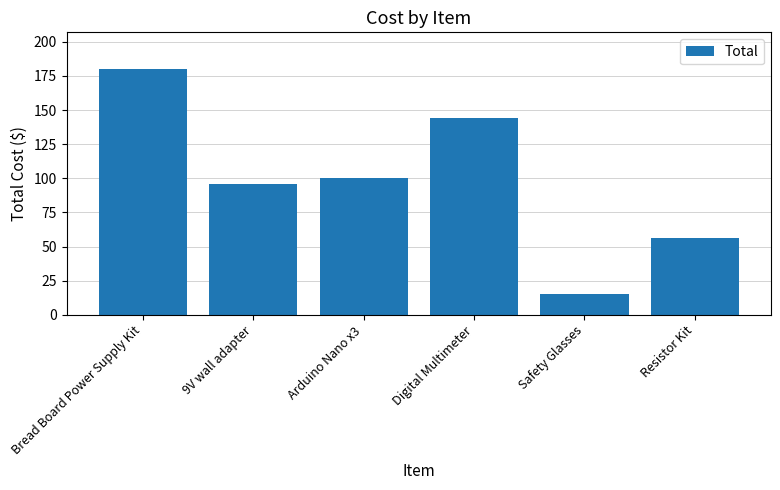

What is the value of the 1st bar from the left?

180.0